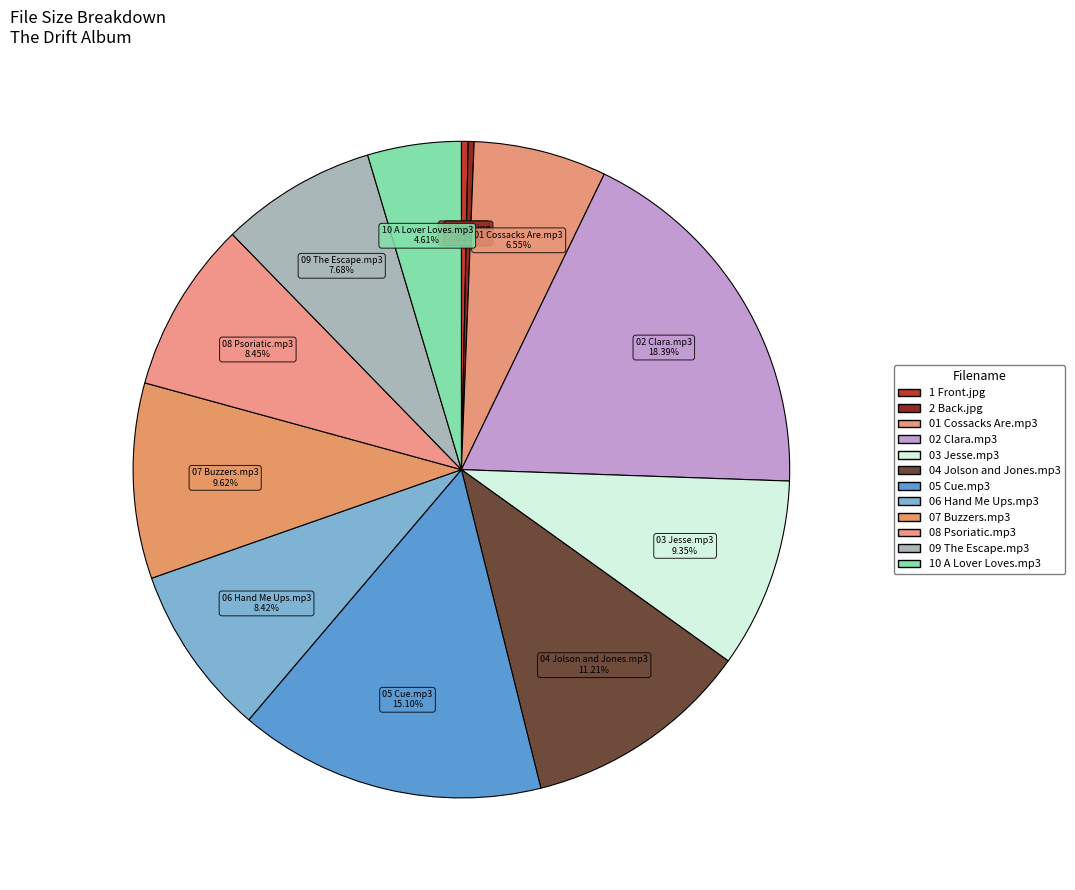

Count the number of slices in the pie.

12